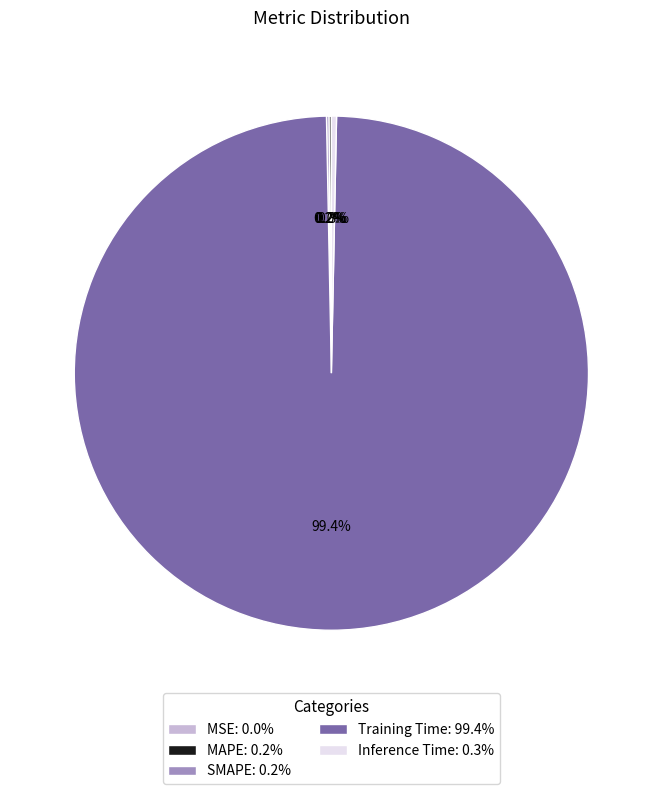

True or false: Inference Time accounts for 15% of the total.

False